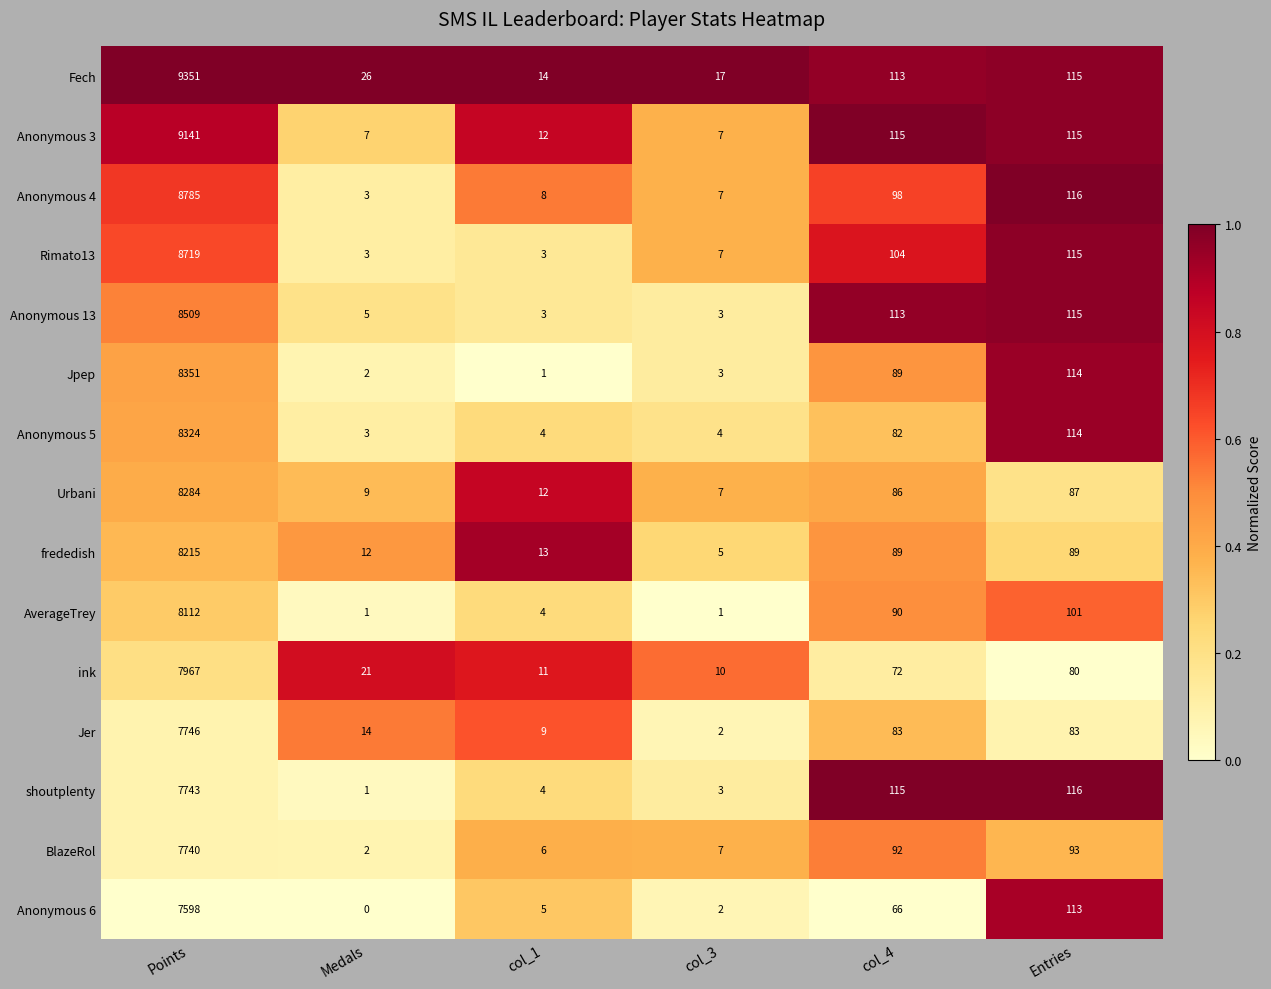

What is the difference between the highest and lowest values at col_4?

49